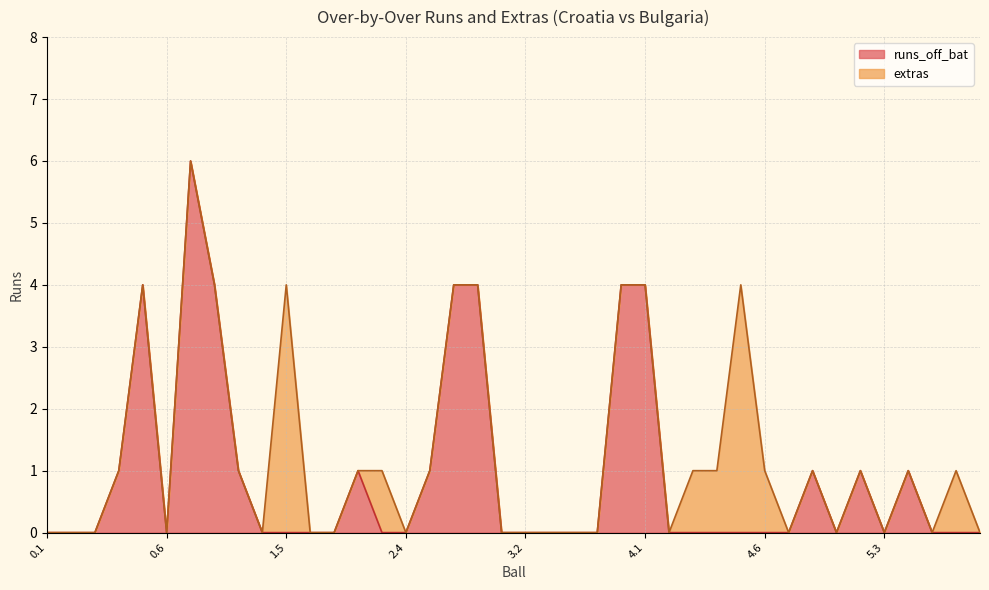

What is the label of the 14th point from the right?

4.2